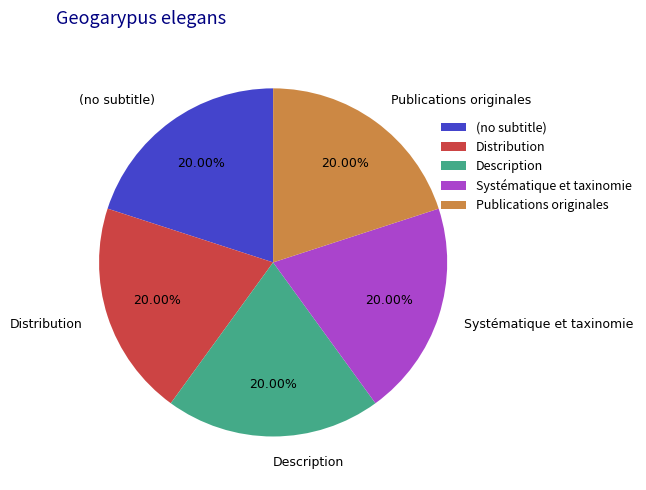

What percentage is the Systématique et taxinomie slice, to the nearest percent?

20%